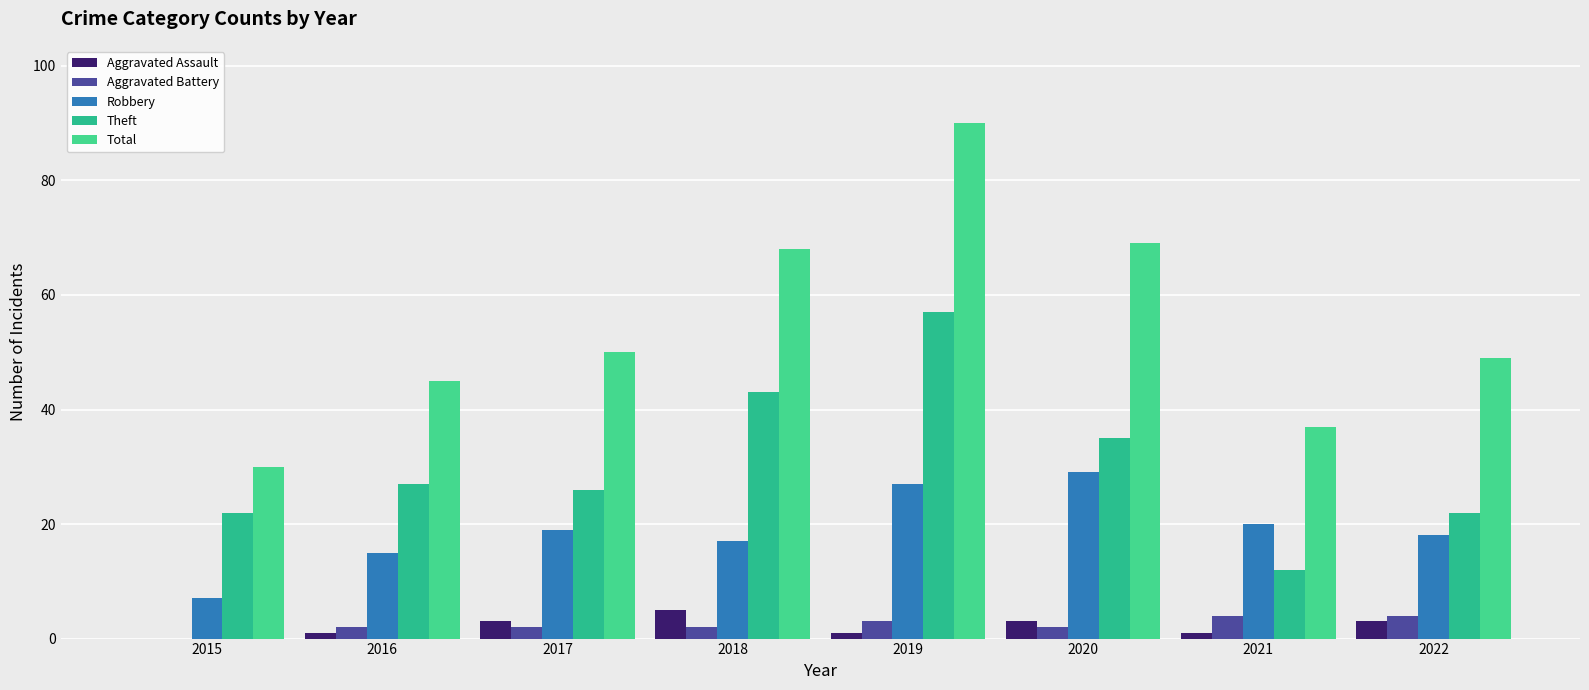

How many groups of bars are there?

8